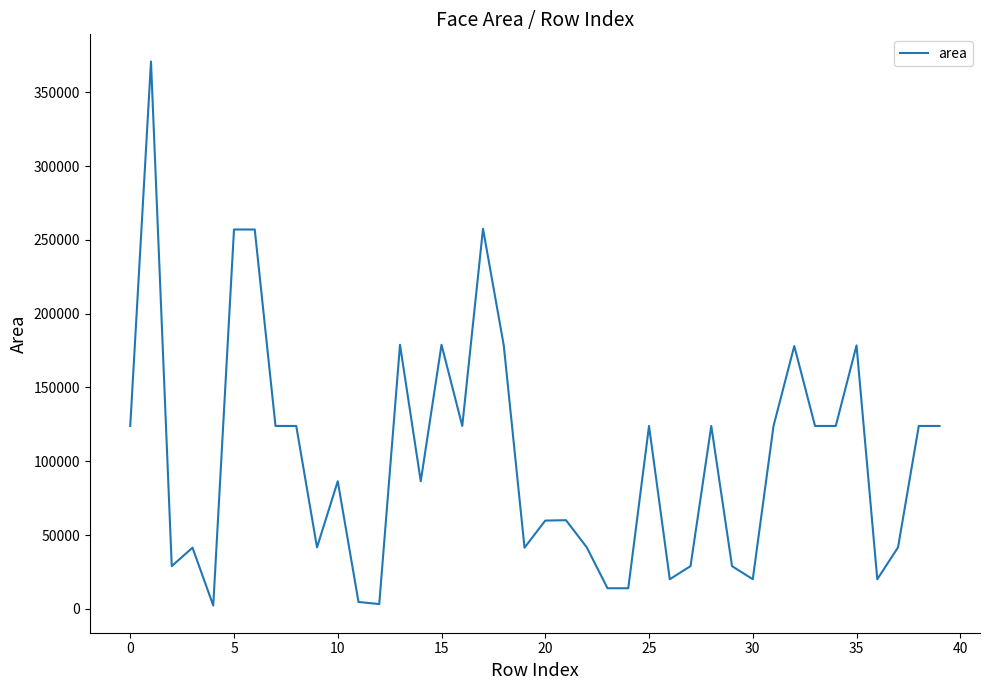

What is the maximum value shown in the chart?

370881